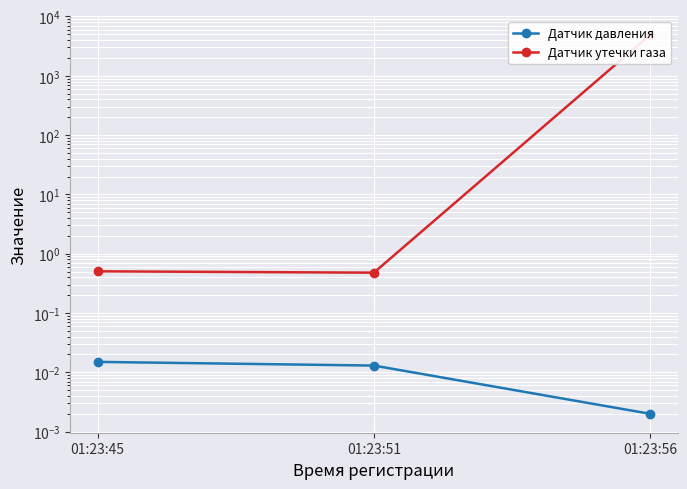

Is it true that Датчик утечки газа equals 0.8 at 01:23:51?

False